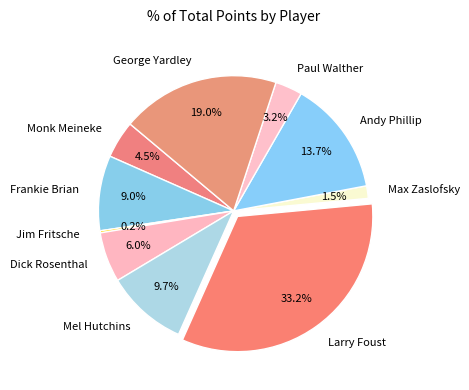

What percentage is the Frankie Brian slice, to the nearest percent?

9%